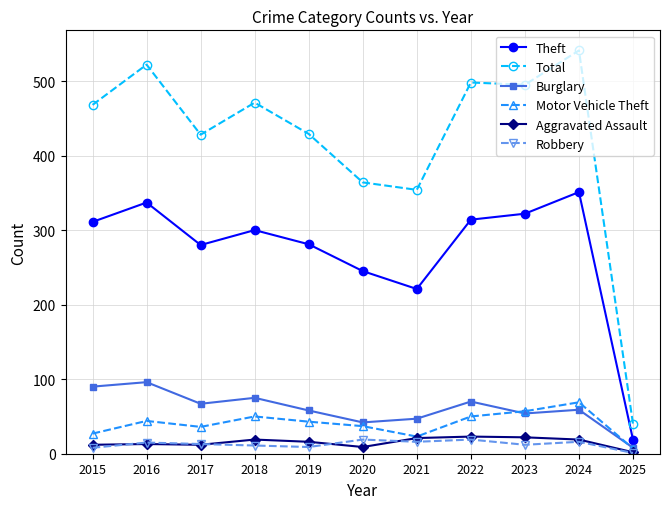

At which category does Total reach its first local peak?

2016